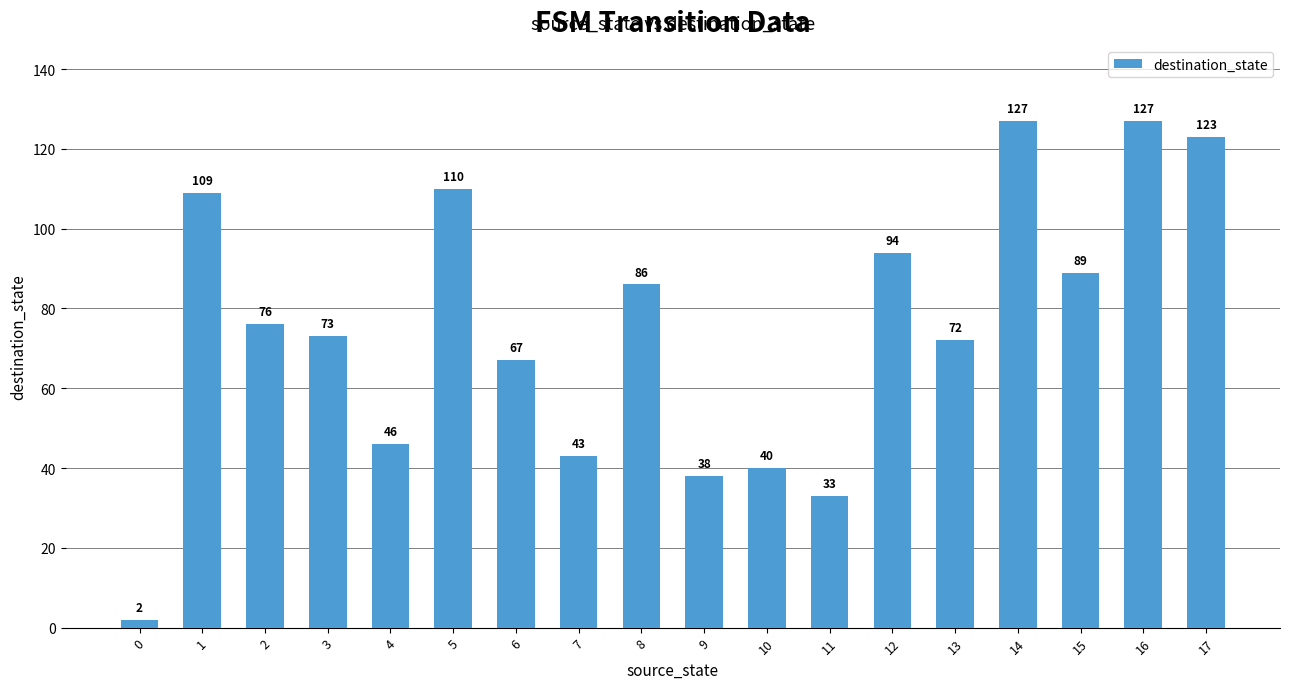

Reading right to left, what are all the values shown in this chart?

123	127	89	127	72	94	33	40	38	86	43	67	110	46	73	76	109	2